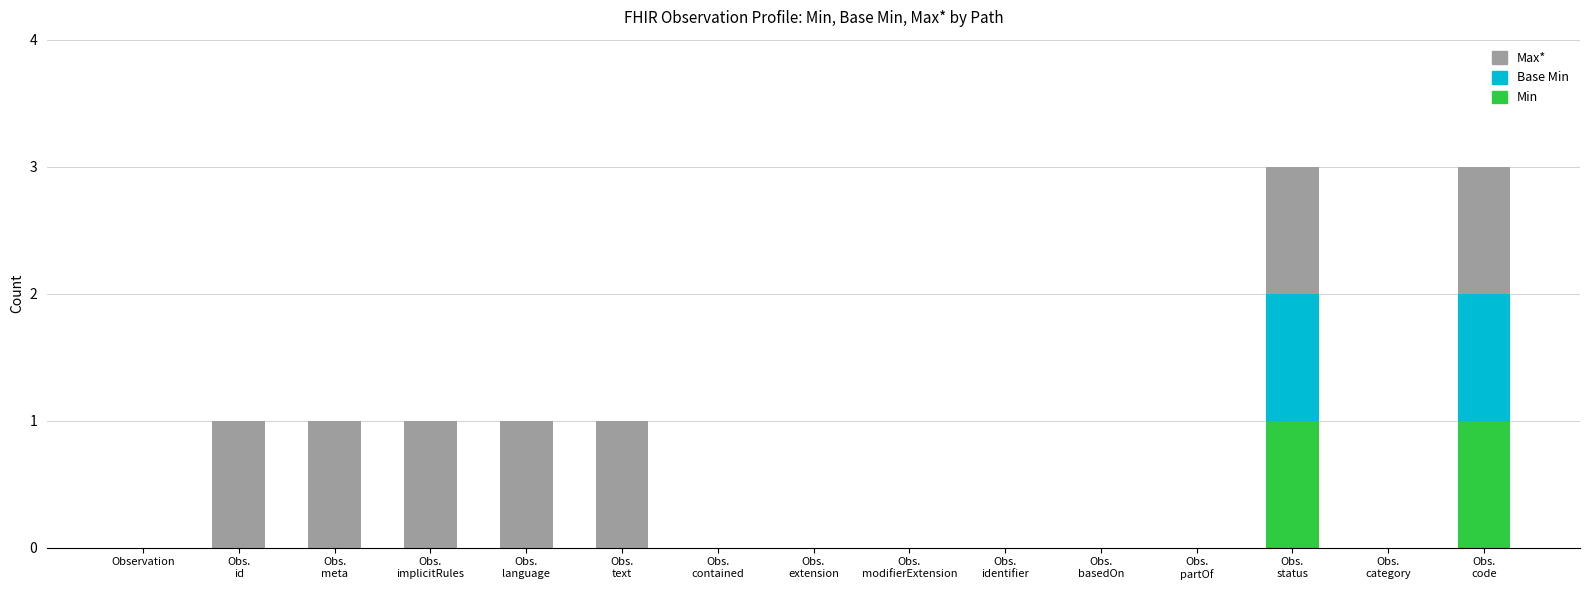

Which has a higher value, Obs.
implicitRules or Obs.
contained?

Obs.
implicitRules